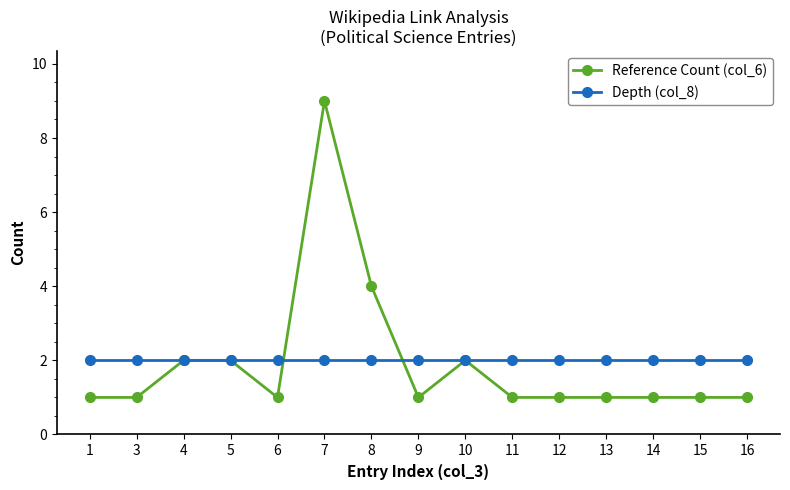

What is the average value of the Reference Count (col_6) series?

2